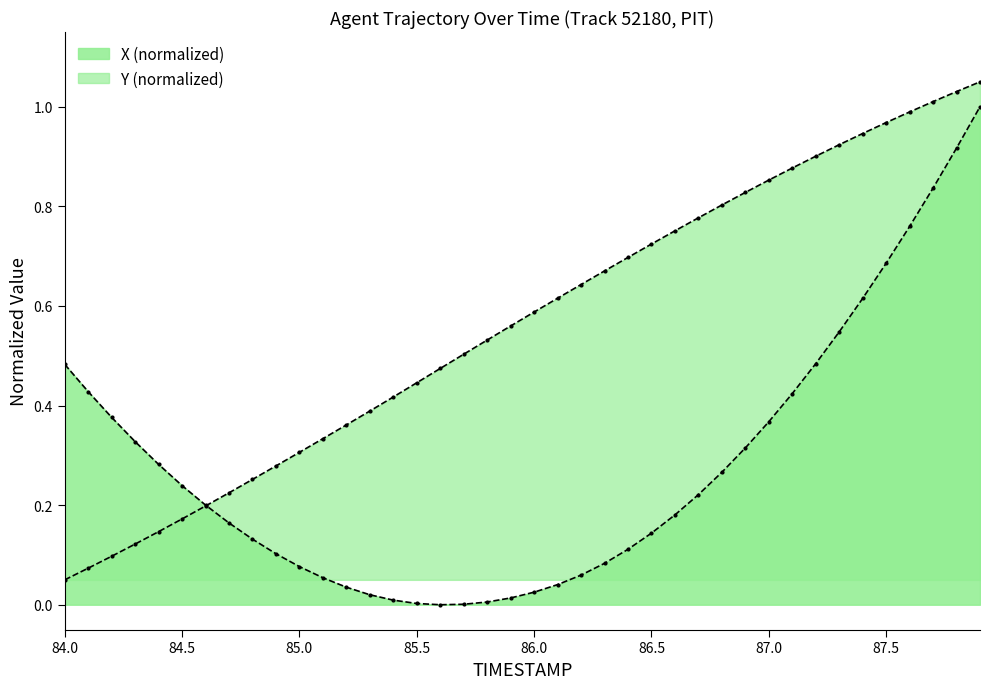

Reading left to right, list all the values displayed in this chart.

X: 0.5	0.4	0.4	0.3	0.3	0.2	0.2	0.2	0.1	0.1	0.1	0.1	0.0	0.0	0.0	0.0	0.0	0.0	0.0	0.0	0.0	0.0	0.1	0.1	0.1	0.1	0.2	0.2	0.3	0.3	0.4	0.4	0.5	0.5	0.6	0.7	0.8	0.8	0.9	1.0
Y: 0.1	0.1	0.1	0.1	0.1	0.2	0.2	0.2	0.3	0.3	0.3	0.3	0.4	0.4	0.4	0.4	0.5	0.5	0.5	0.6	0.6	0.6	0.6	0.7	0.7	0.7	0.8	0.8	0.8	0.8	0.9	0.9	0.9	0.9	0.9	1.0	1.0	1.0	1.0	1.1